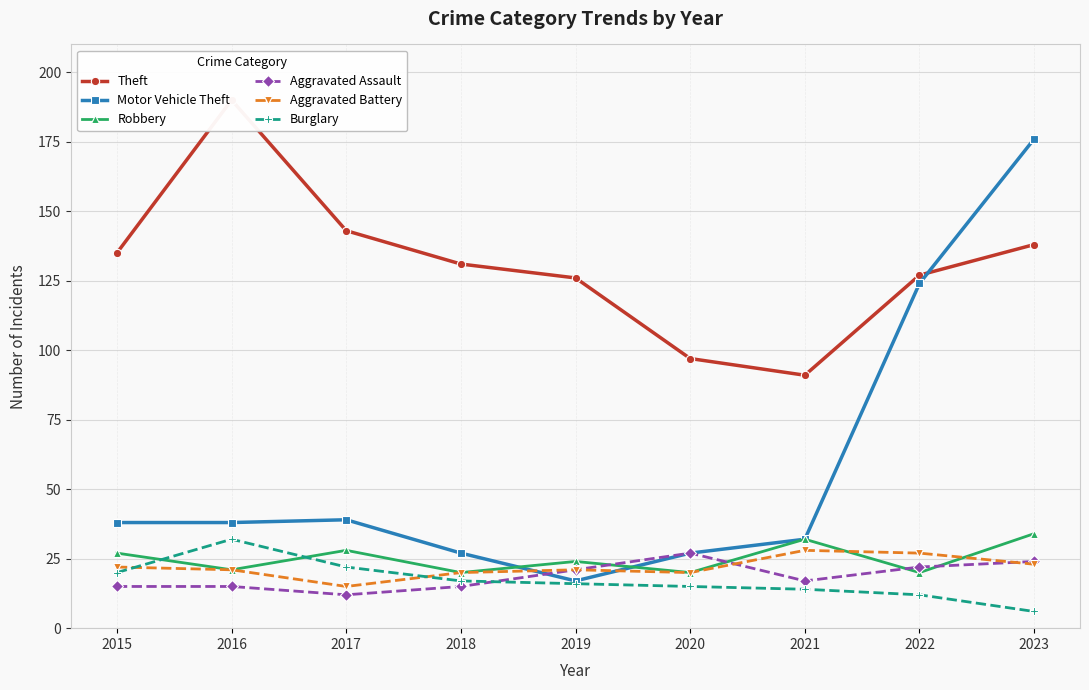

What is the value of the Aggravated Battery point at the 3rd from the left?

15